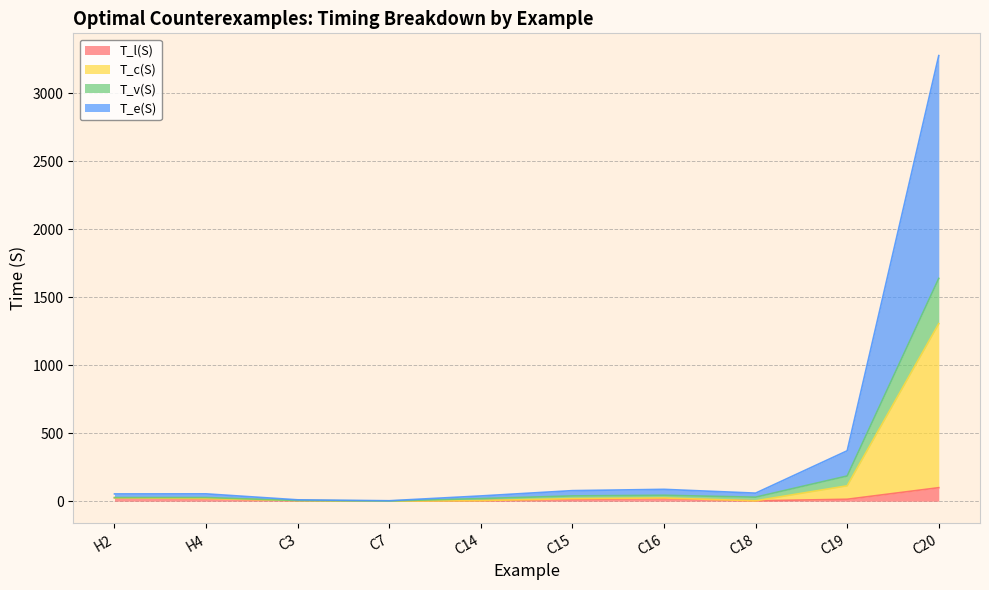

What are all the series names shown in the legend?

T_l(S), T_c(S), T_v(S), T_e(S)